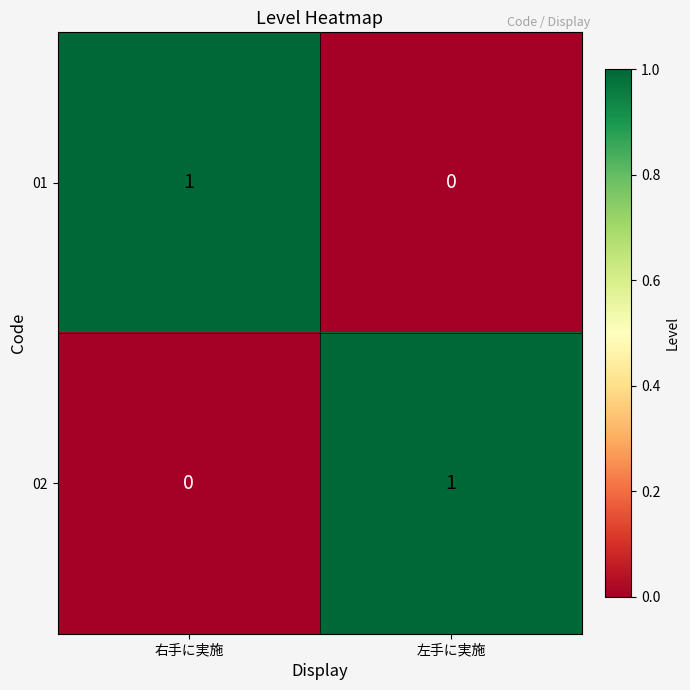

List the labels in order of 01 value, smallest first.

左手に実施, 右手に実施